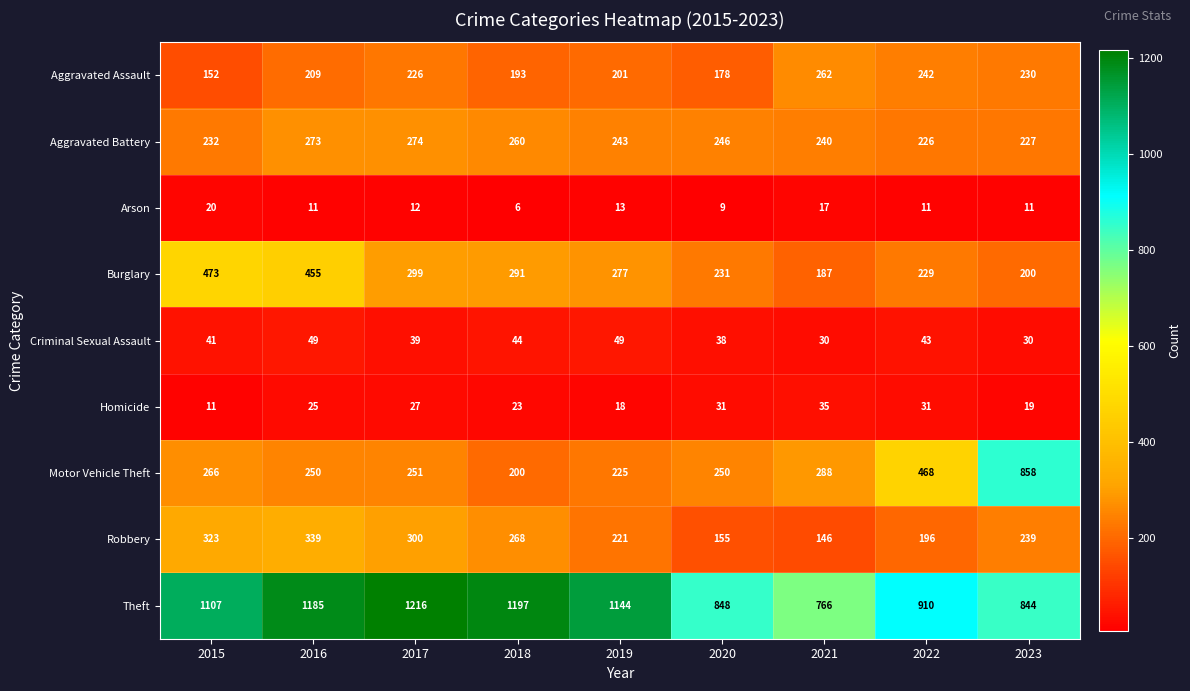

Rank the series by their maximum value, from highest to lowest.

Theft, Motor Vehicle Theft, Burglary, Robbery, Aggravated Battery, Aggravated Assault, Criminal Sexual Assault, Homicide, Arson